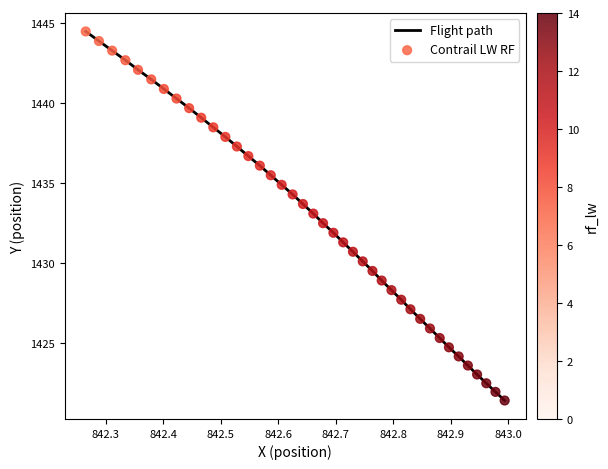

What is the difference between the maximum and minimum values?

23.1